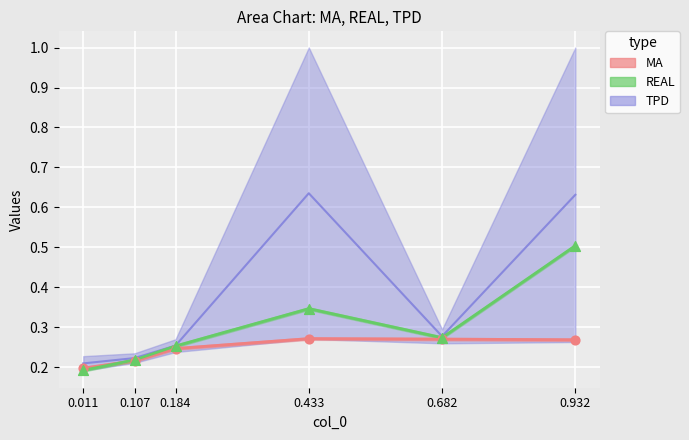

Which series has the largest total across all categories?

REAL